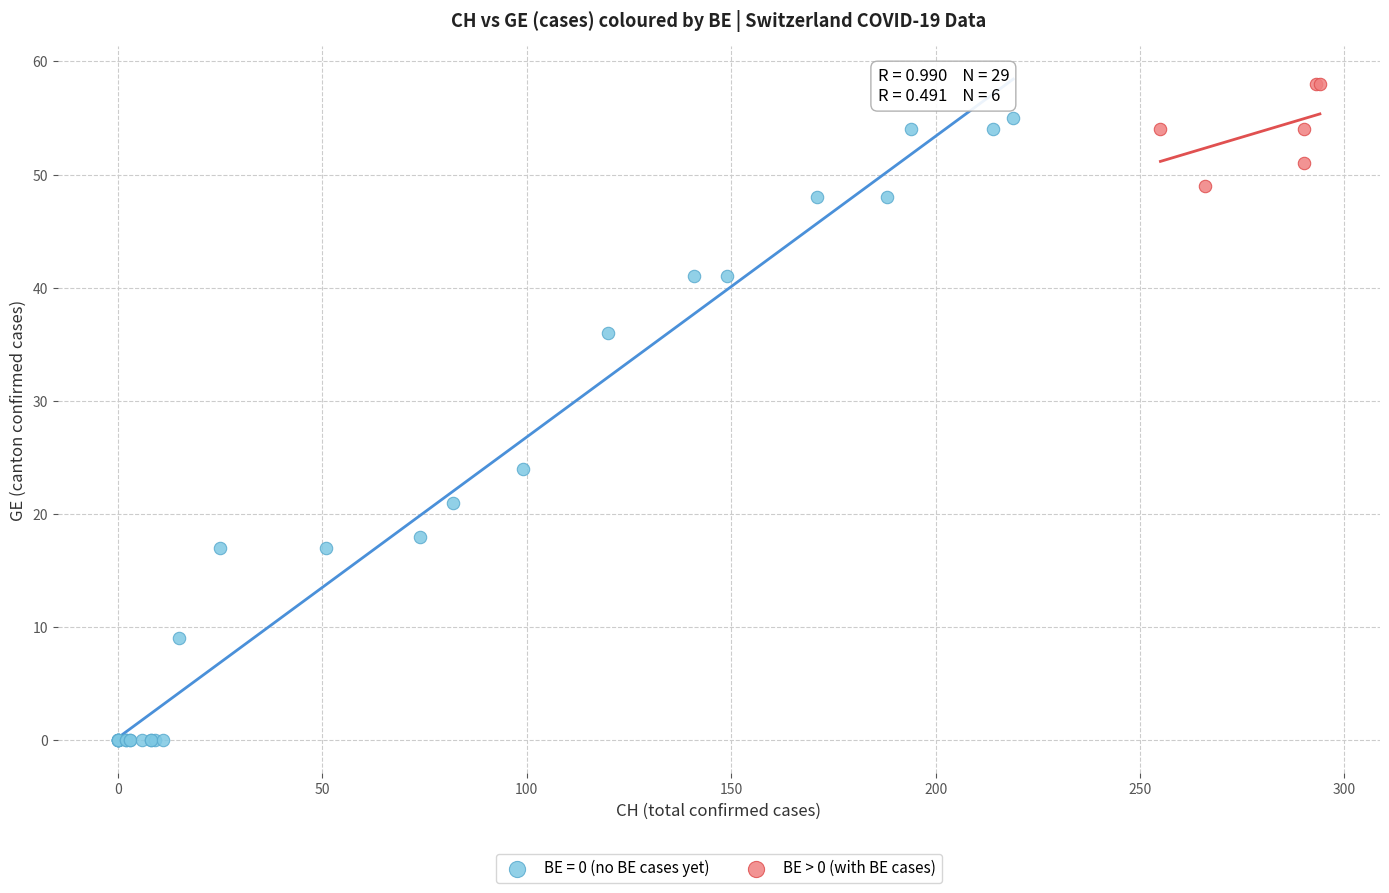

Which series contains the highest Y value?

BE > 0 (with BE cases)